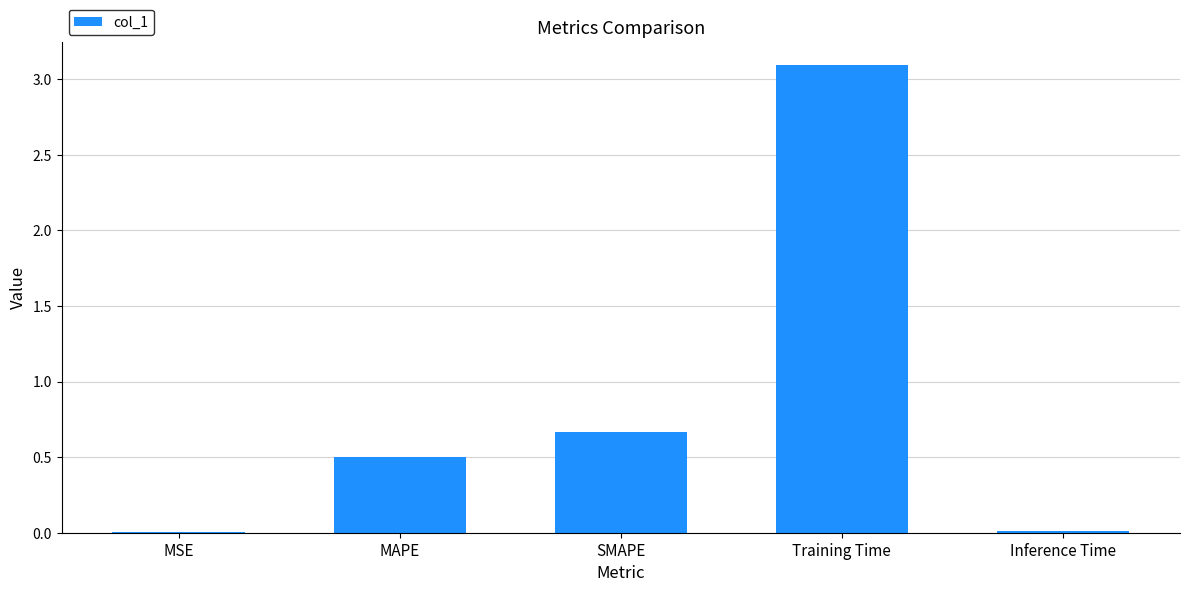

Are the bars grouped side by side (vs. stacked)?

No